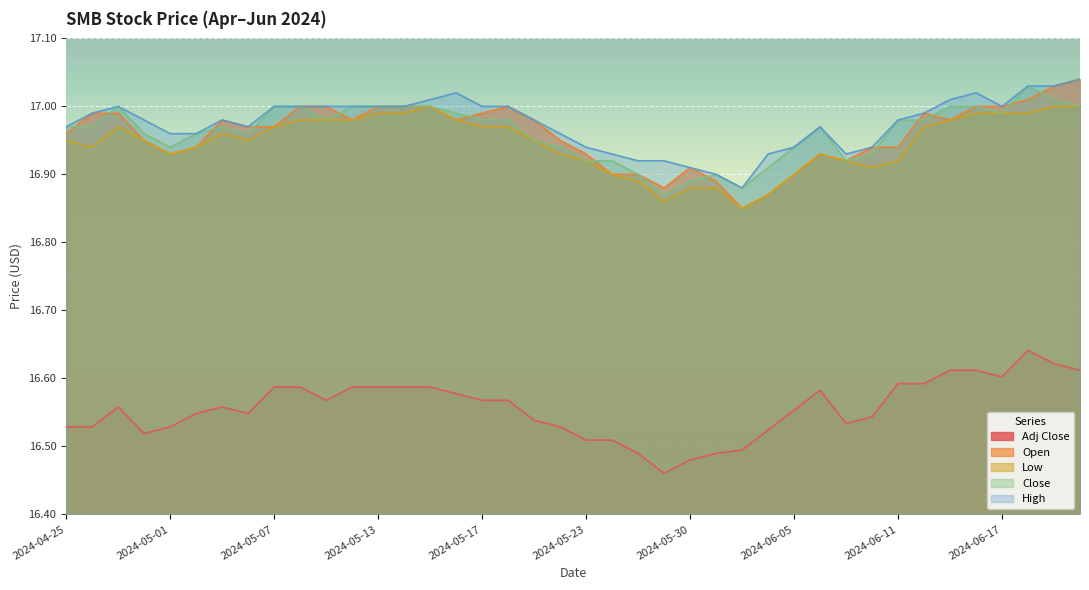

Which series has the widest spread of values?

Open